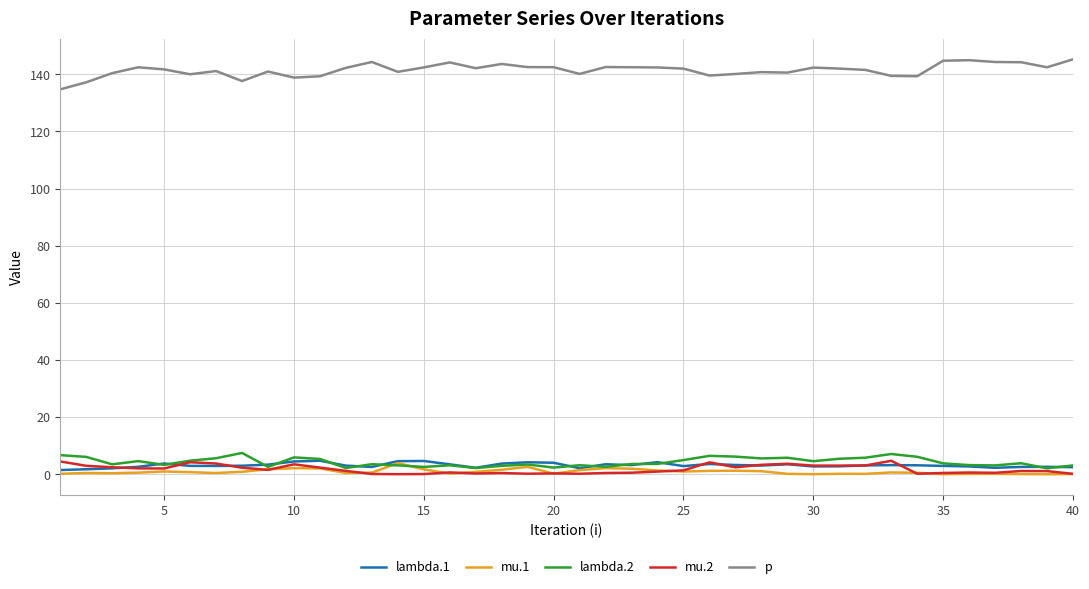

Is this an area chart (filled region under the line)?

No